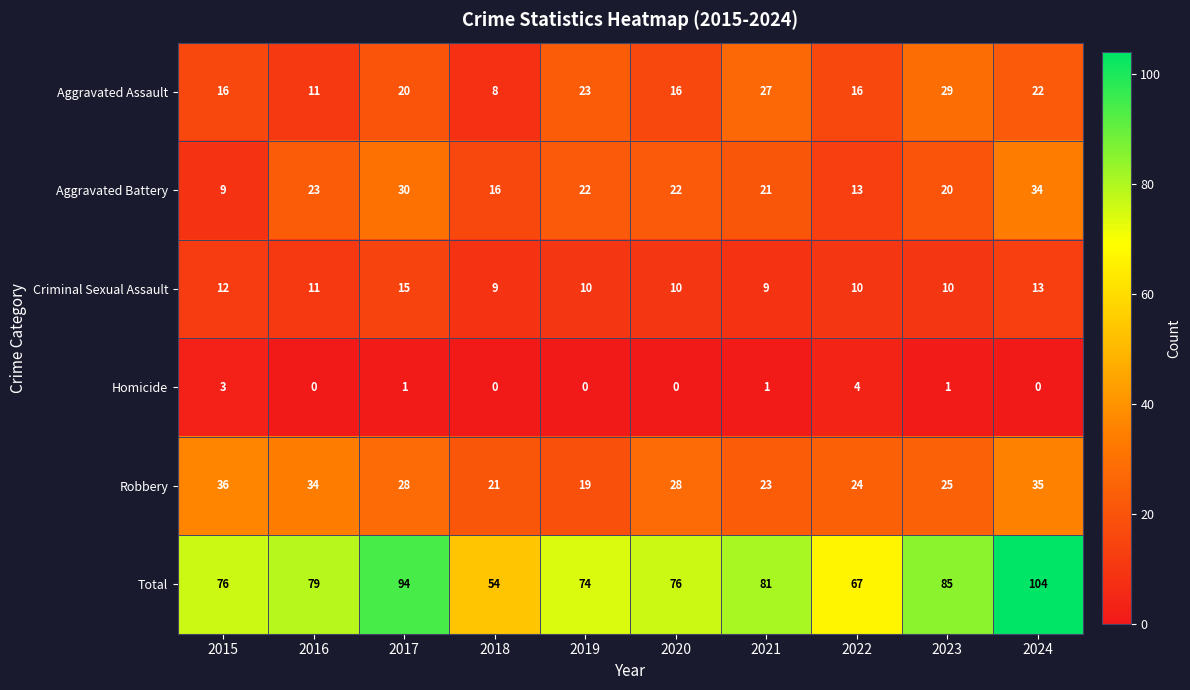

What is the greatest value displayed?

104